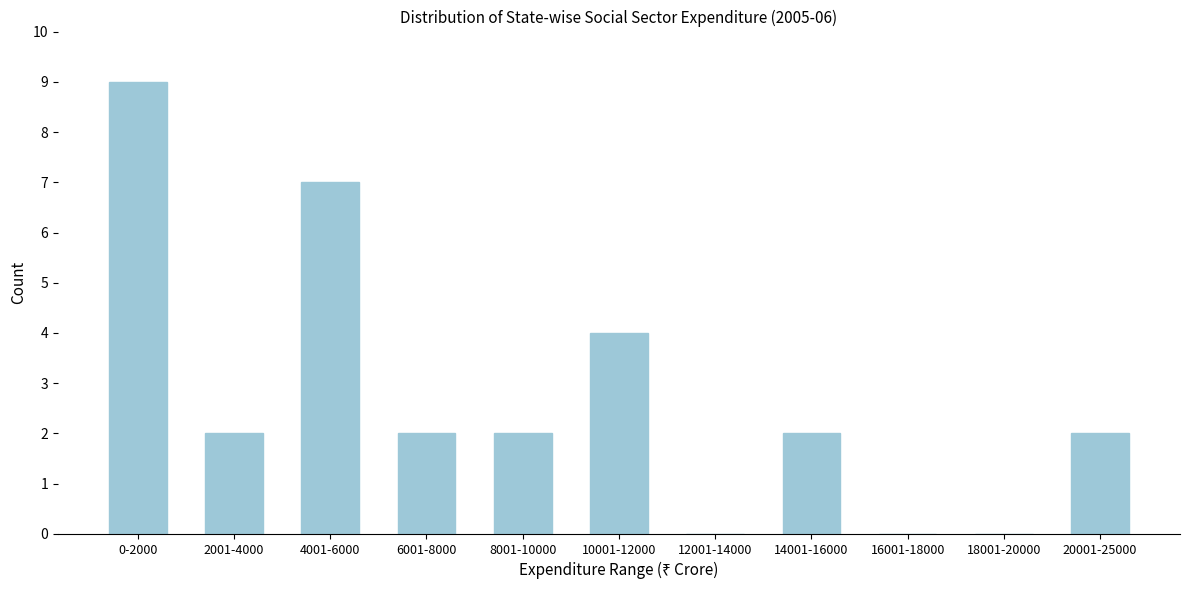

Reading left to right, what are all the values shown in this chart?

0-2000=9	2001-4000=2	4001-6000=7	6001-8000=2	8001-10000=2	10001-12000=4	12001-14000=0	14001-16000=2	16001-18000=0	18001-20000=0	20001-25000=2